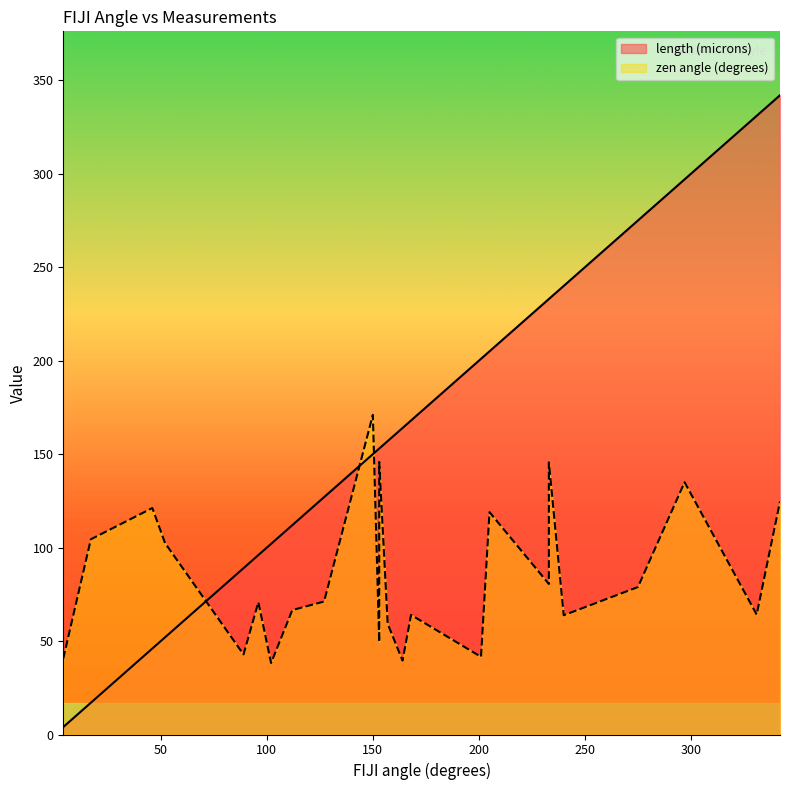

Between 275 and 240, which is larger?

275